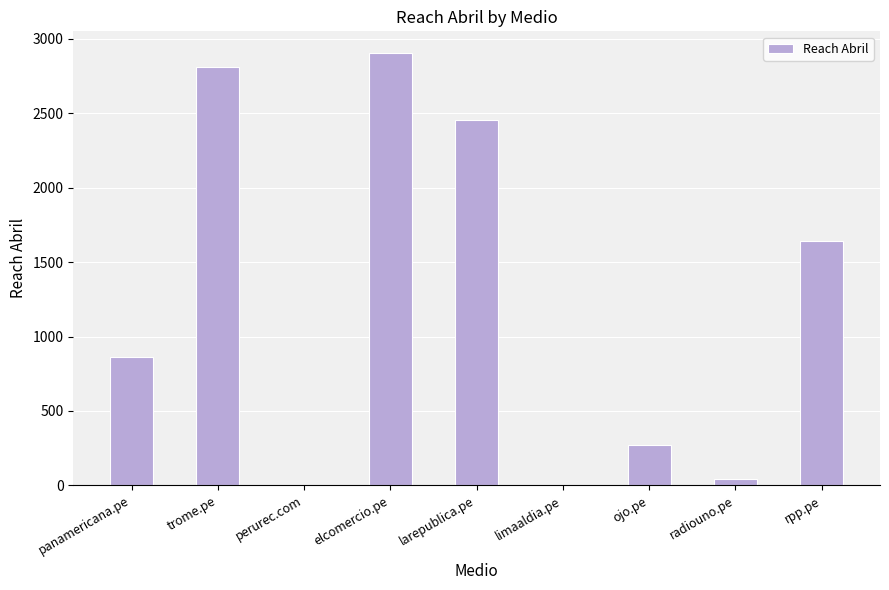

Where is the data nearest to the value 1452?

rpp.pe